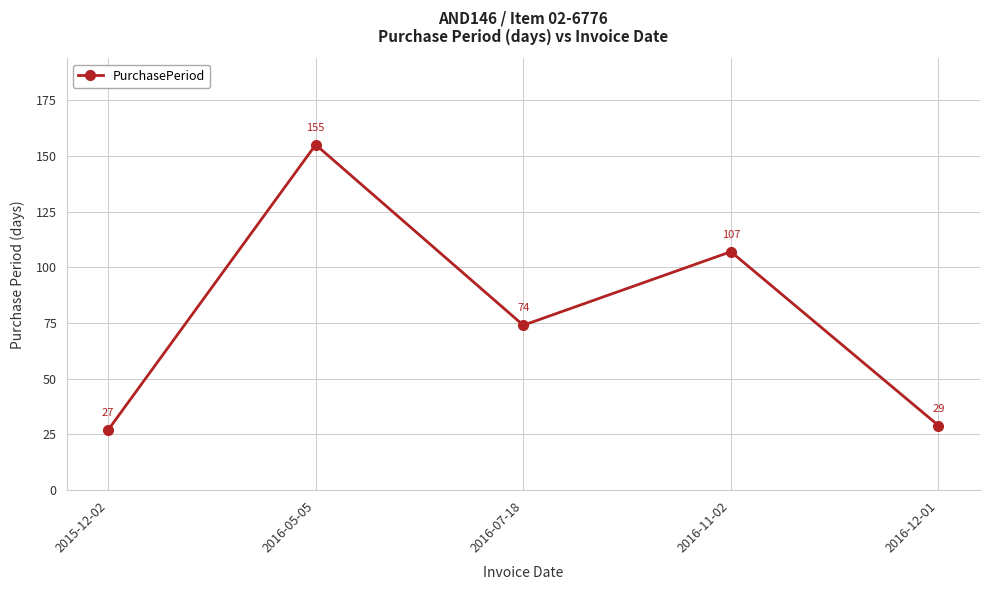

What is the average value?

78